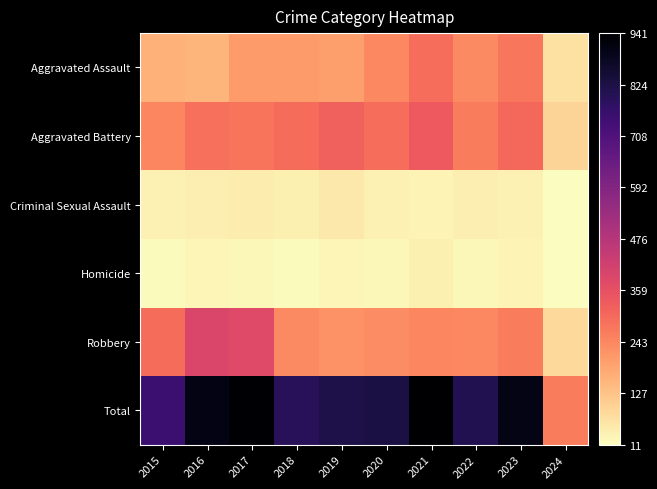

How many categories are shown in the chart?

10